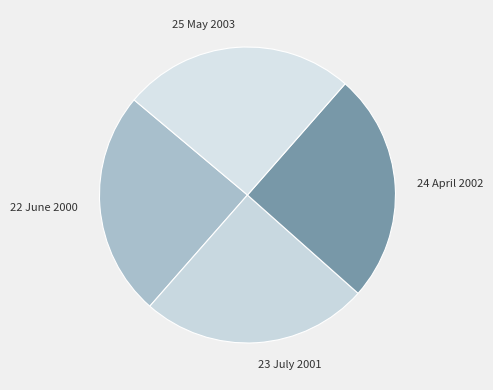

Is there any slice that represents more than half of the pie?

No